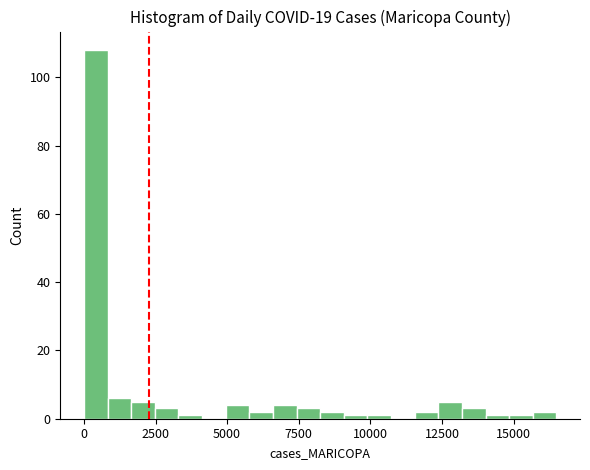

Around what value on the x-axis is the tallest bar? Give the approximate position of its centre, as read against the axis.

500